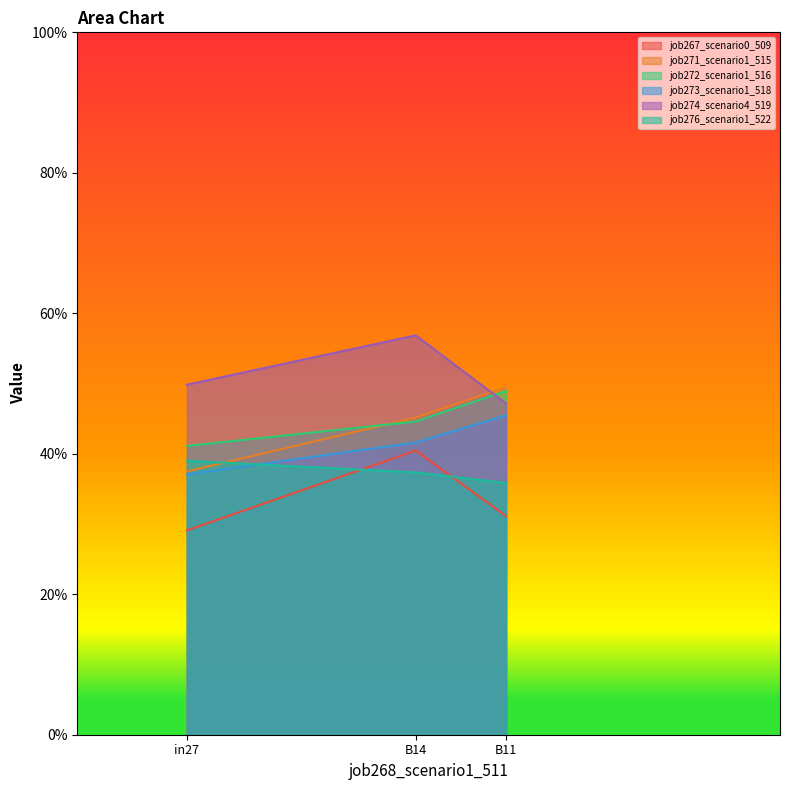

How many lines are shown in the chart?

6